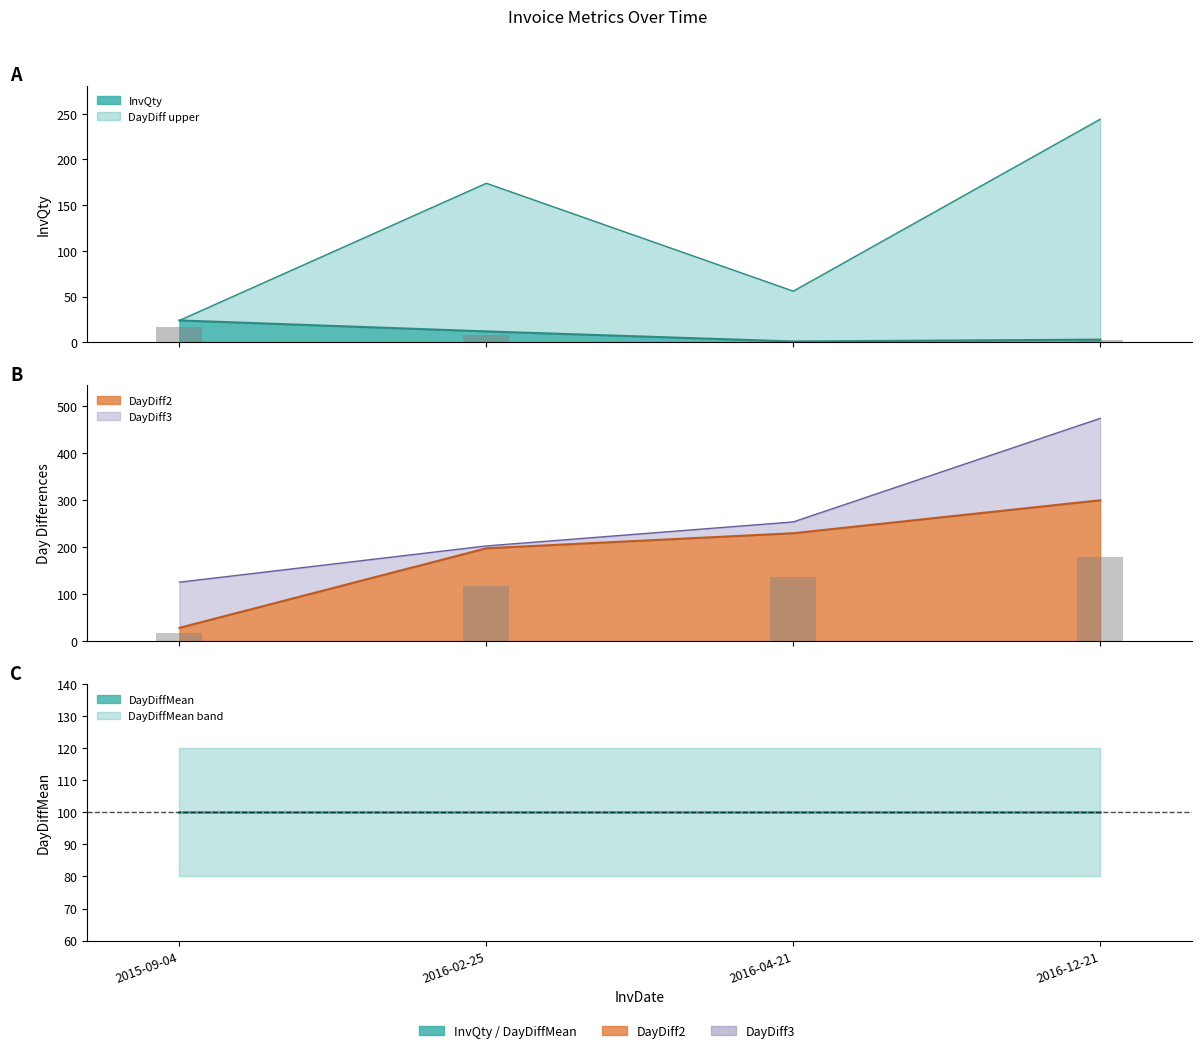

The value of InvQty at 2015-09-04 is 24. True or false?

True